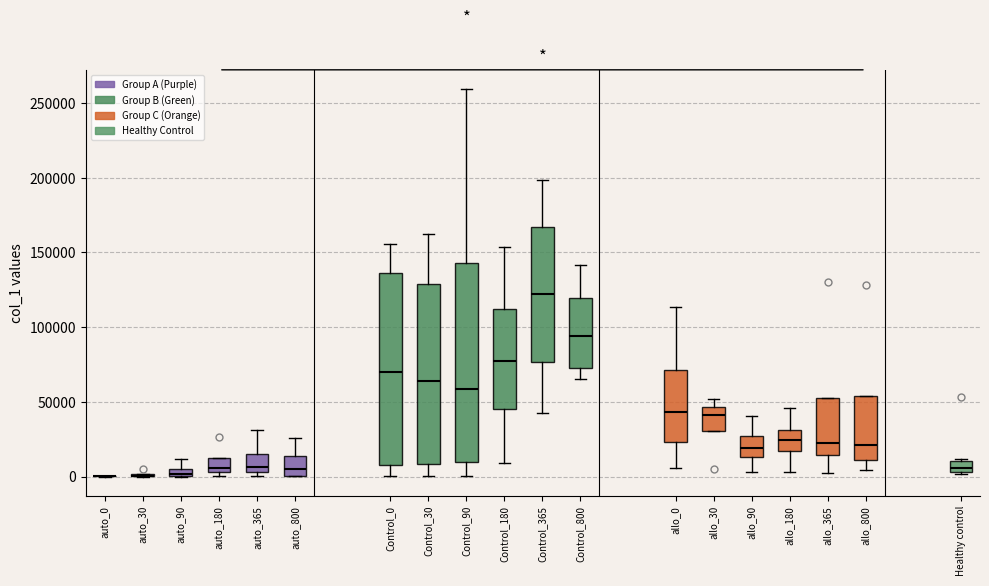

Where does the lower whisker of the box for Control_30 end on the y-axis? The values are not printed on the chart, so give them approximately, as read against the axis.

0